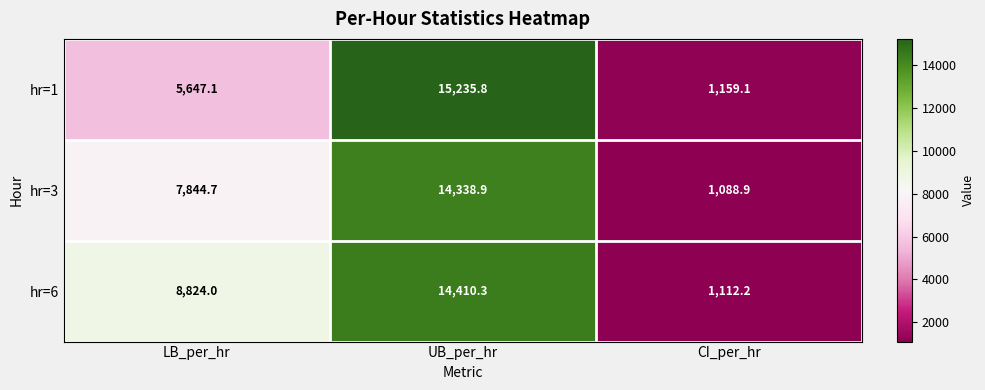

Read the hr=1 value at LB_per_hr.

5647.1